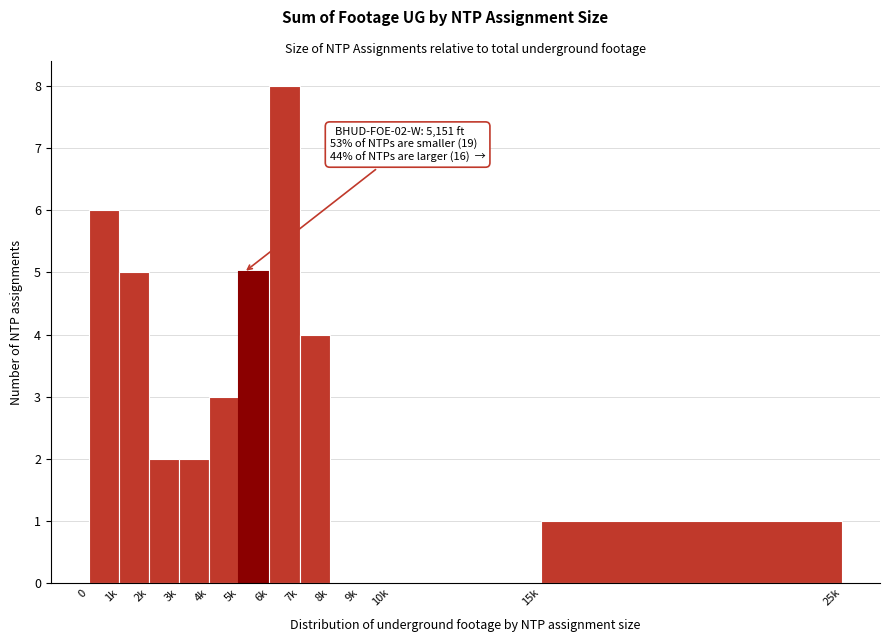

Reading right to left, what are all the values shown in this chart?

15k=1	10k=0	9k=0	8k=0	7k=4	6k=8	5k=5	4k=3	3k=2	2k=2	1k=5	0=6